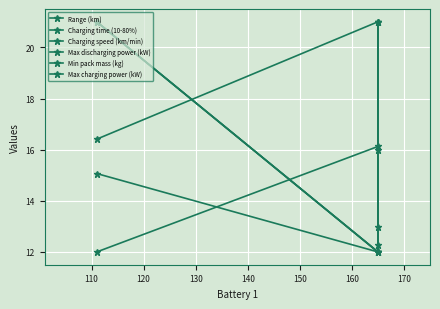

How many lines are shown in the chart?

6